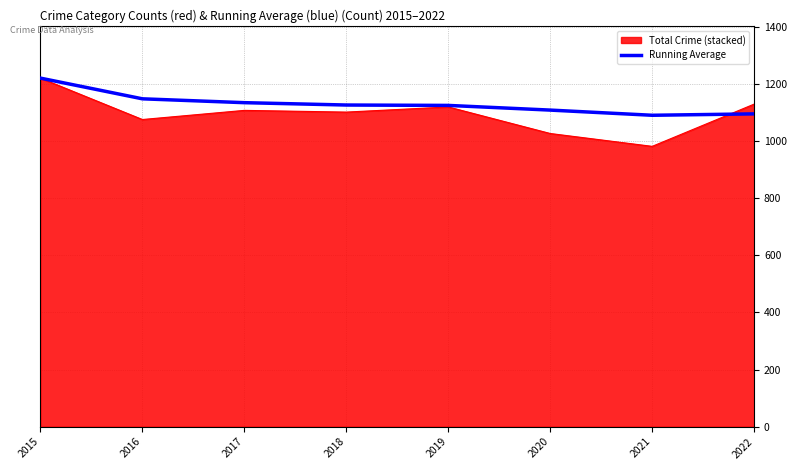

The Running Average series shows 1109.0 at 2020. True or false?

True